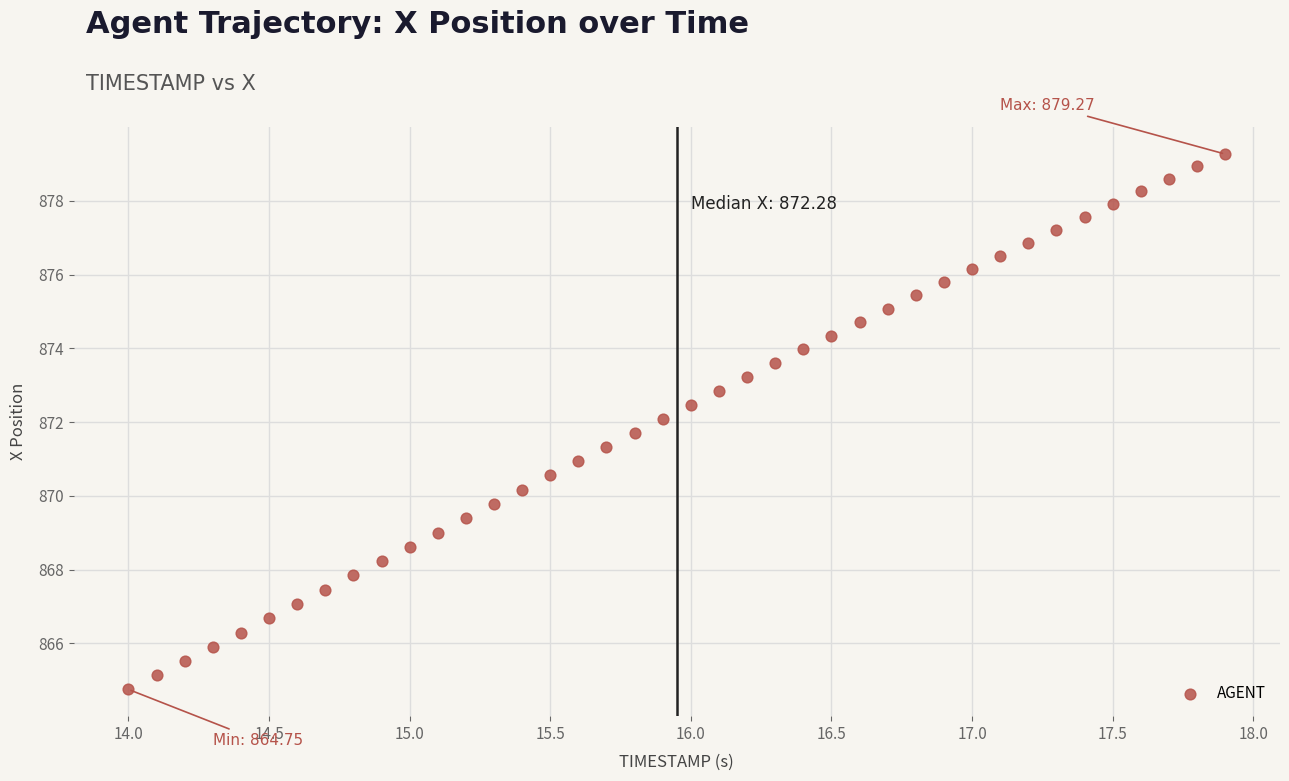

What is the range of X values (max minus min)?

3.9